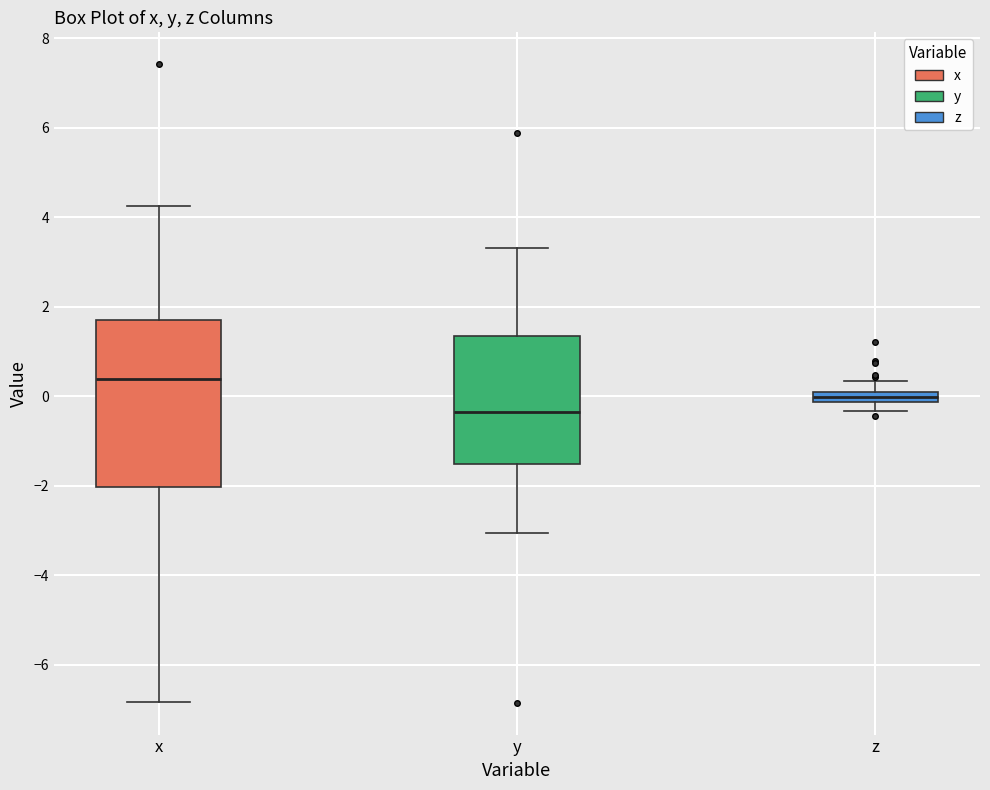

Which box is the tallest, from its lower edge to its upper edge?

x